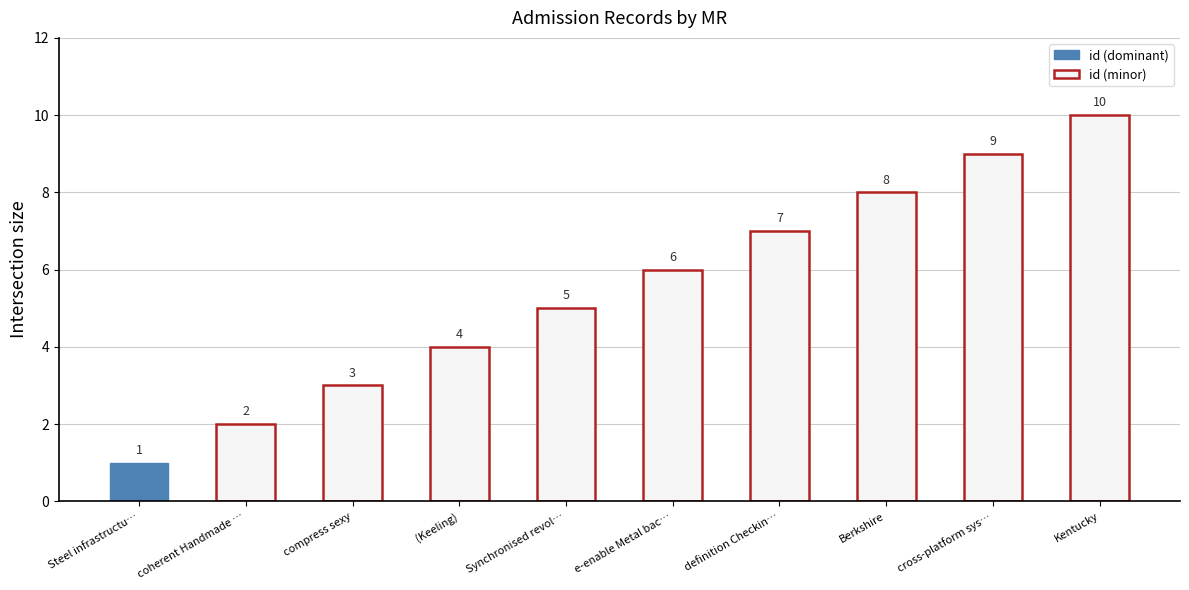

How many series are shown in this chart?

1